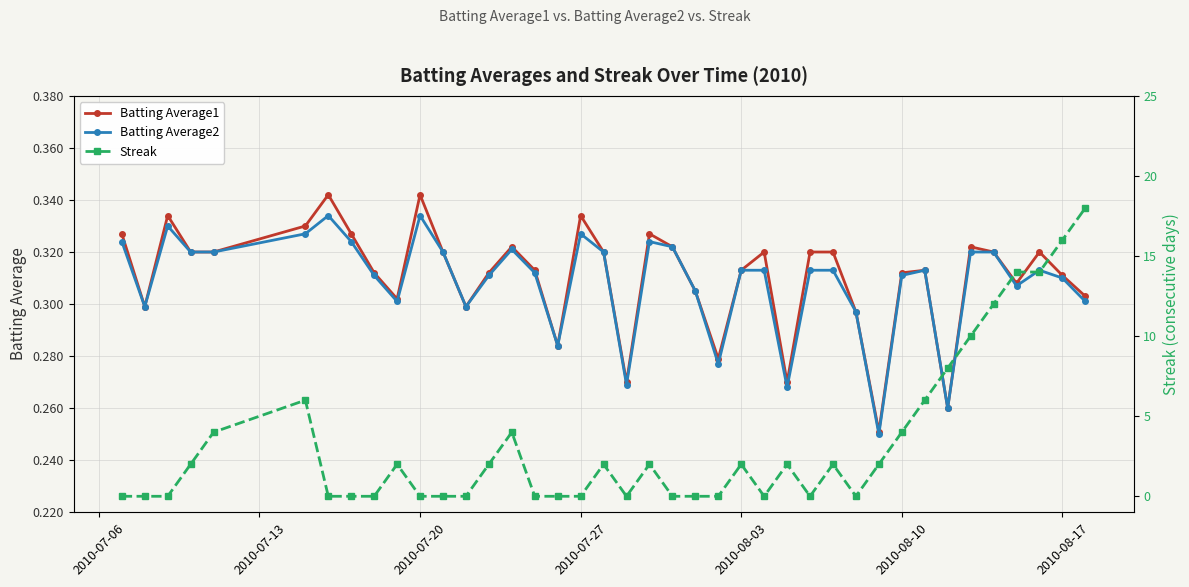

True or false: Batting Average1 has more than 0 interior local peaks.

True